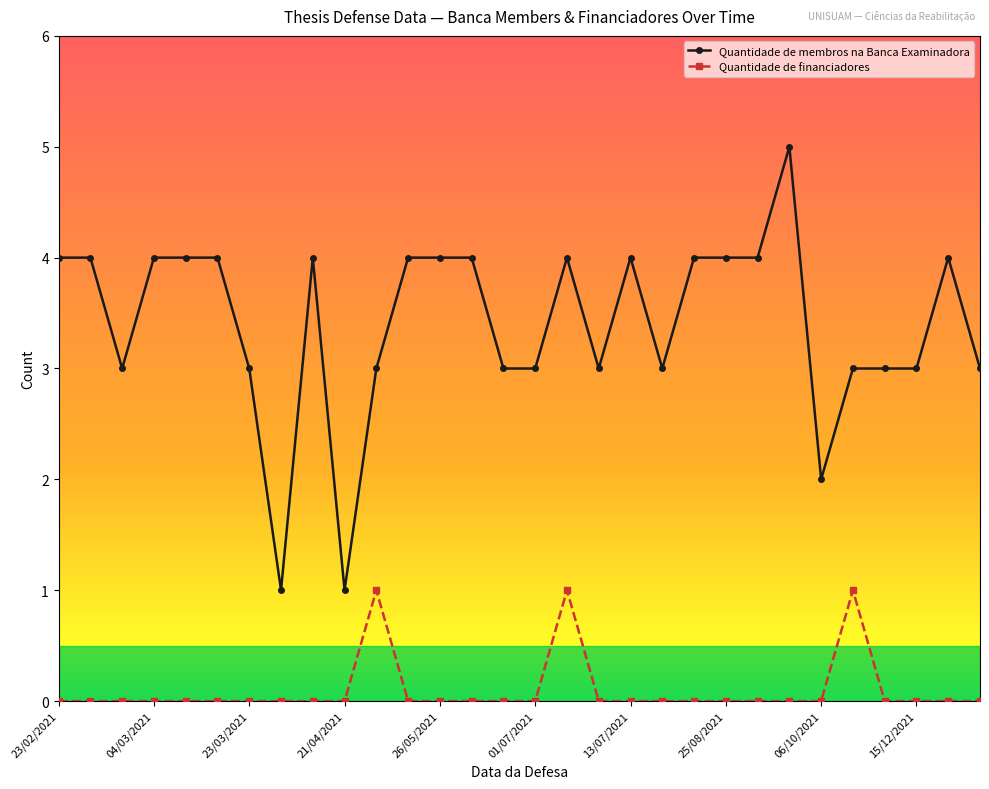

How many lines are shown in the chart?

2